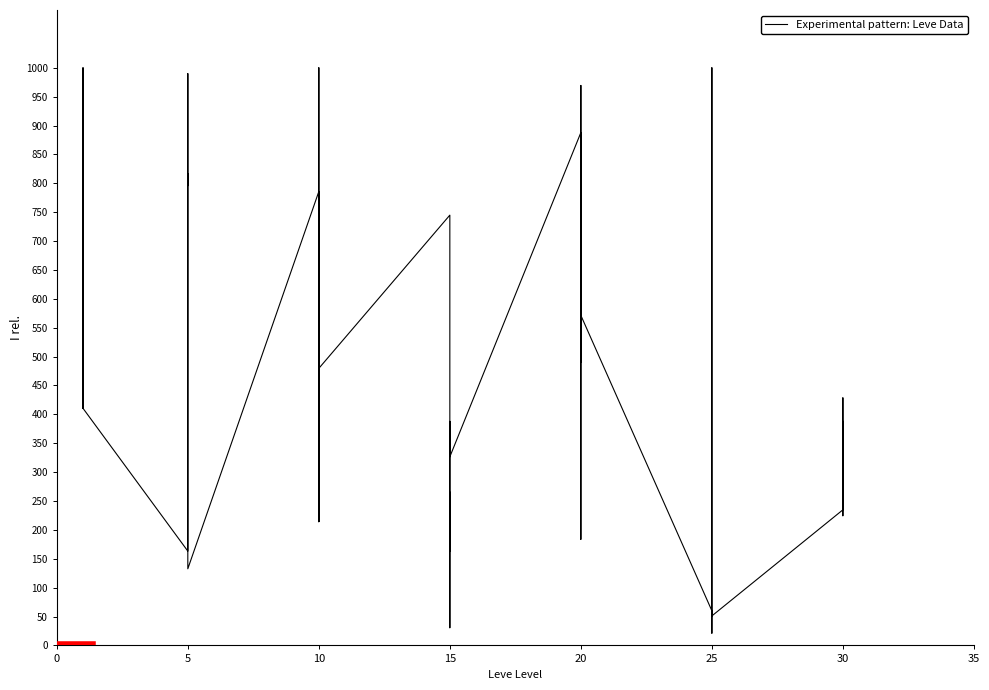

Where is the first local maximum for Leve EXP?

10